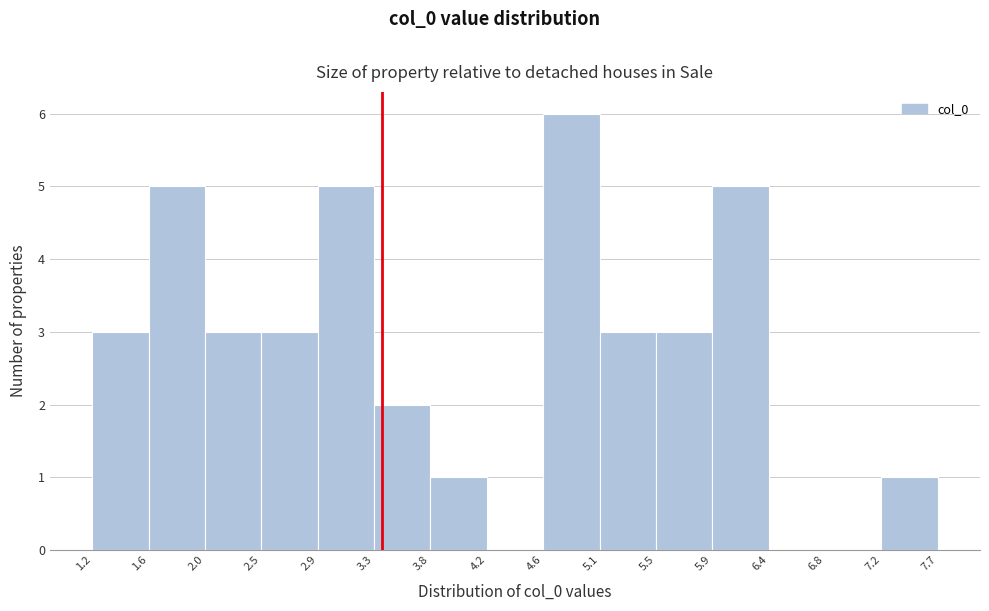

Reading left to right, transcribe this chart: for each bar, give the range it covers on the x-axis and its height. The values are not printed on the chart, so give them approximately, as read against the axis.

1.2 to 1.6: 3
1.6 to 2.0: 5
2.0 to 2.5: 3
2.5 to 2.9: 3
2.9 to 3.3: 5
3.3 to 3.8: 2
3.8 to 4.2: 1
4.2 to 4.6: 0
4.6 to 5.1: 6
5.1 to 5.5: 3
5.5 to 5.9: 3
5.9 to 6.4: 5
6.4 to 6.8: 0
6.8 to 7.2: 0
7.2 to 7.7: 1